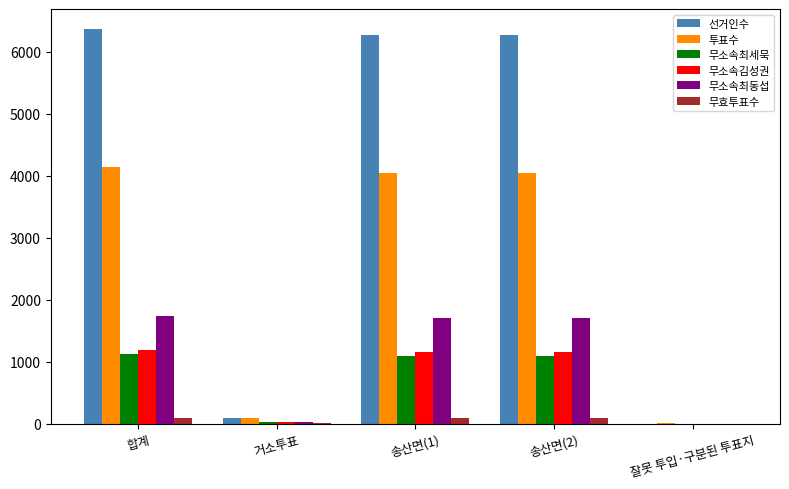

What is the greatest value displayed?

6374